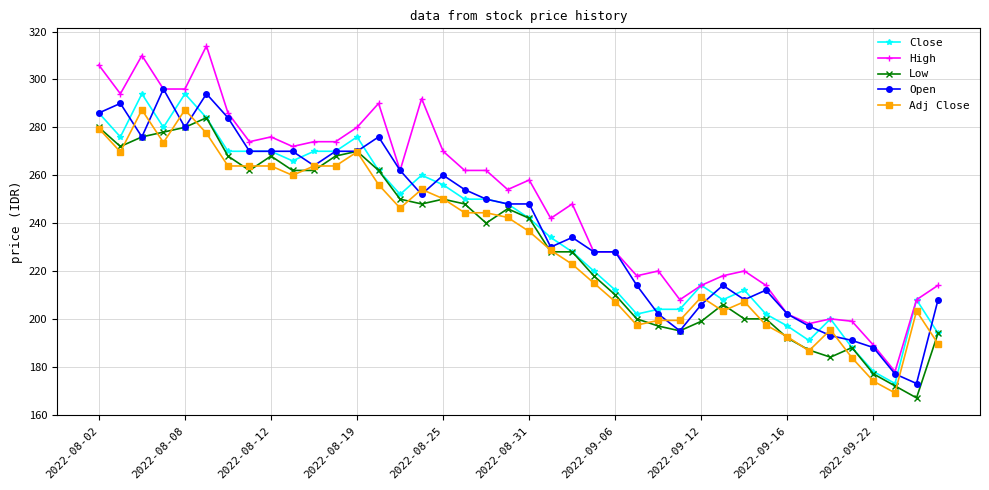

What is the value of the High point at the 39th from the left?

208.0